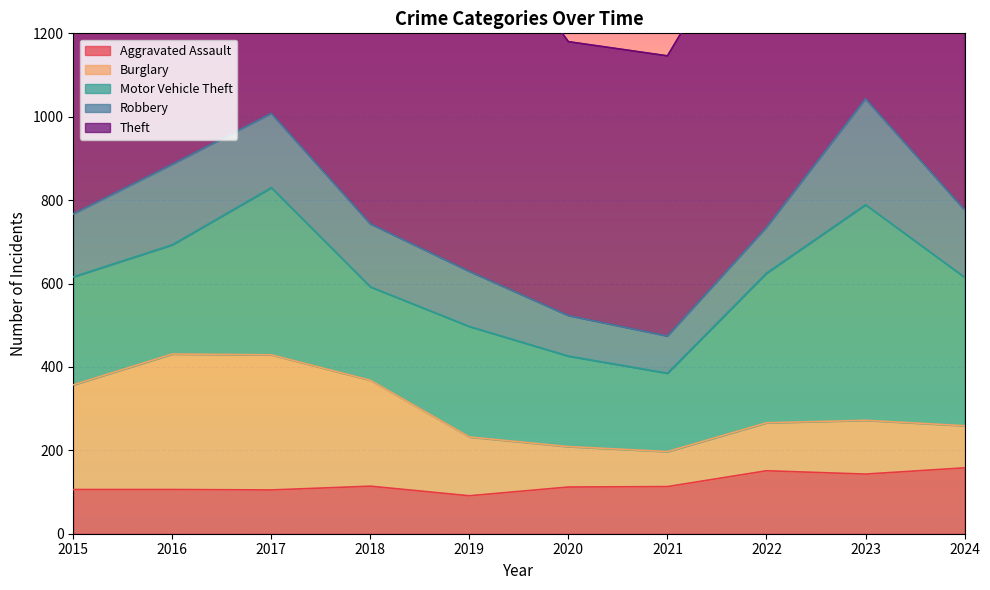

How many interior local peaks does the Burglary series have?

2